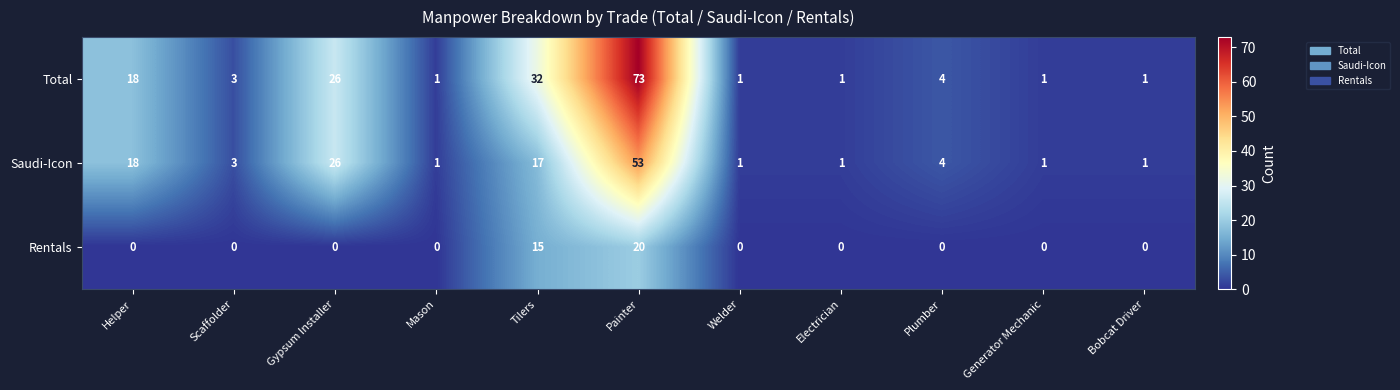

The Total series shows 1 at Welder. True or false?

True